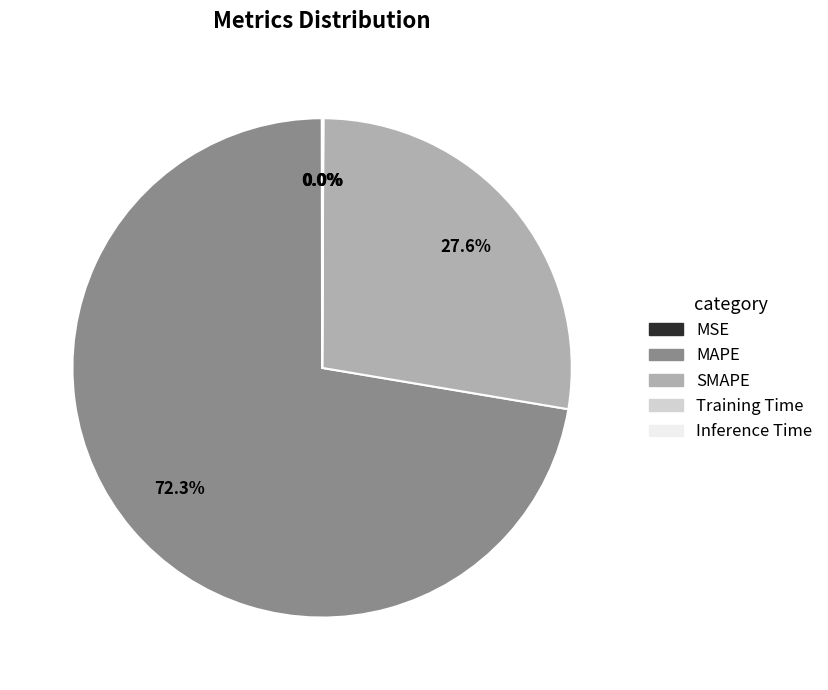

Approximately how many times larger is the value at MAPE compared to SMAPE?

2.6